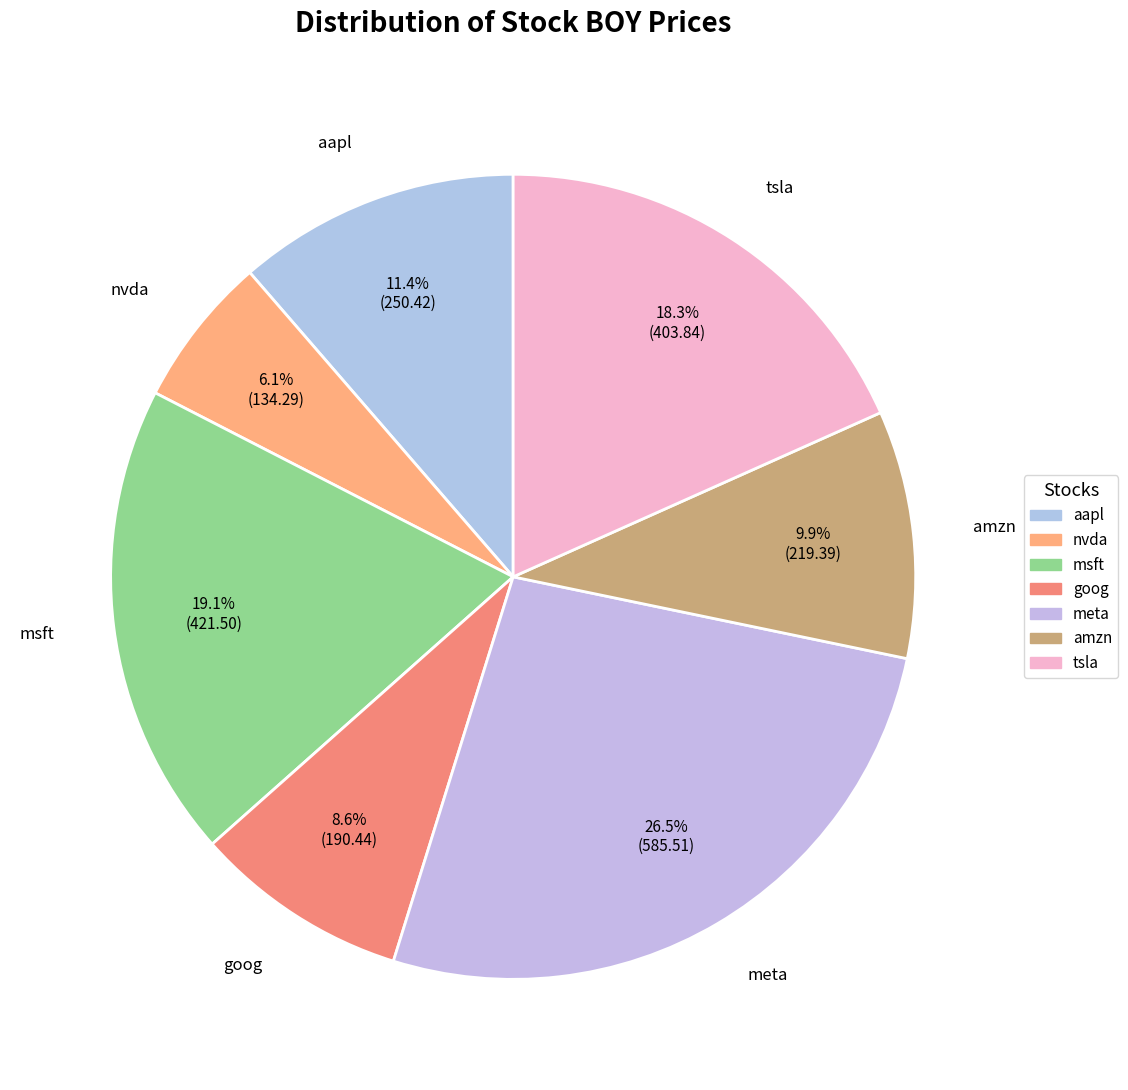

Count the number of slices in the pie.

7